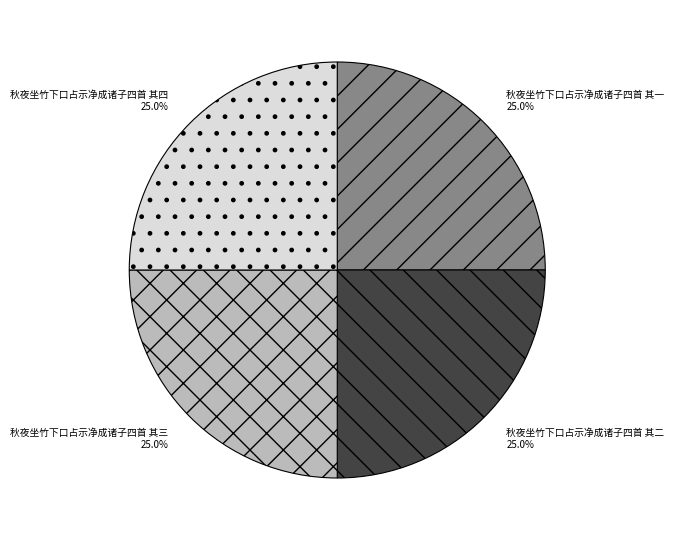

Approximately how many times larger is the value at 秋夜坐竹下口占示净成诸子四首 其三 compared to 秋夜坐竹下口占示净成诸子四首 其一?

1.0